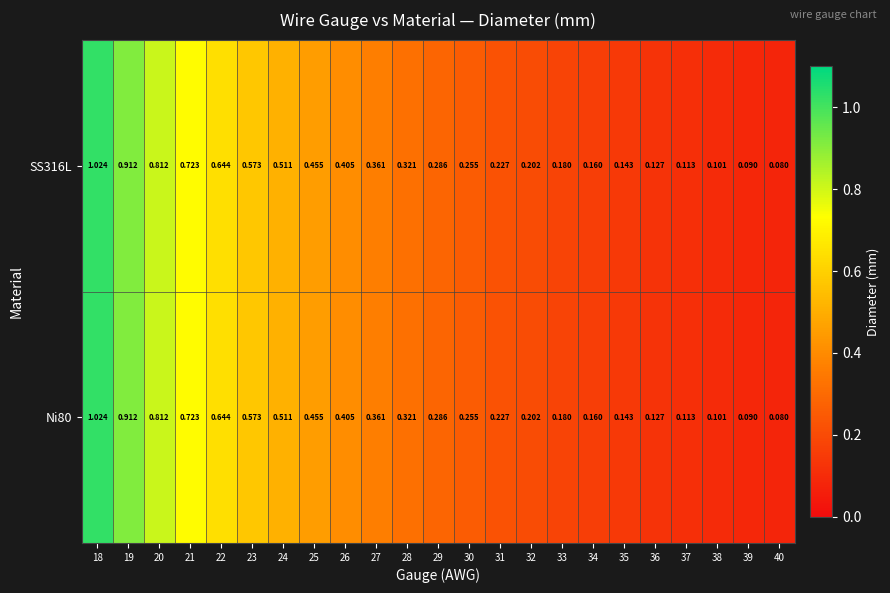

Is the value of SS316L at 22 greater than the value of Ni80 at 19?

No